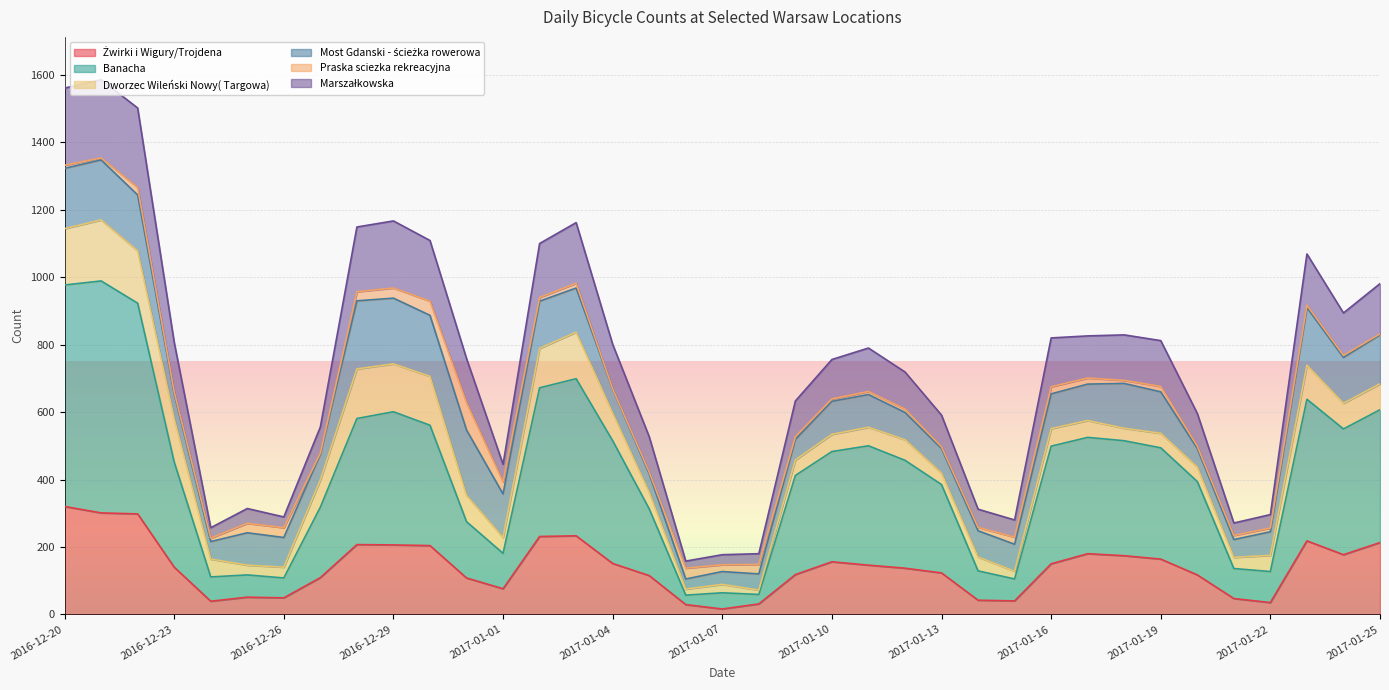

Does the chart display data point markers on the line(s)?

No